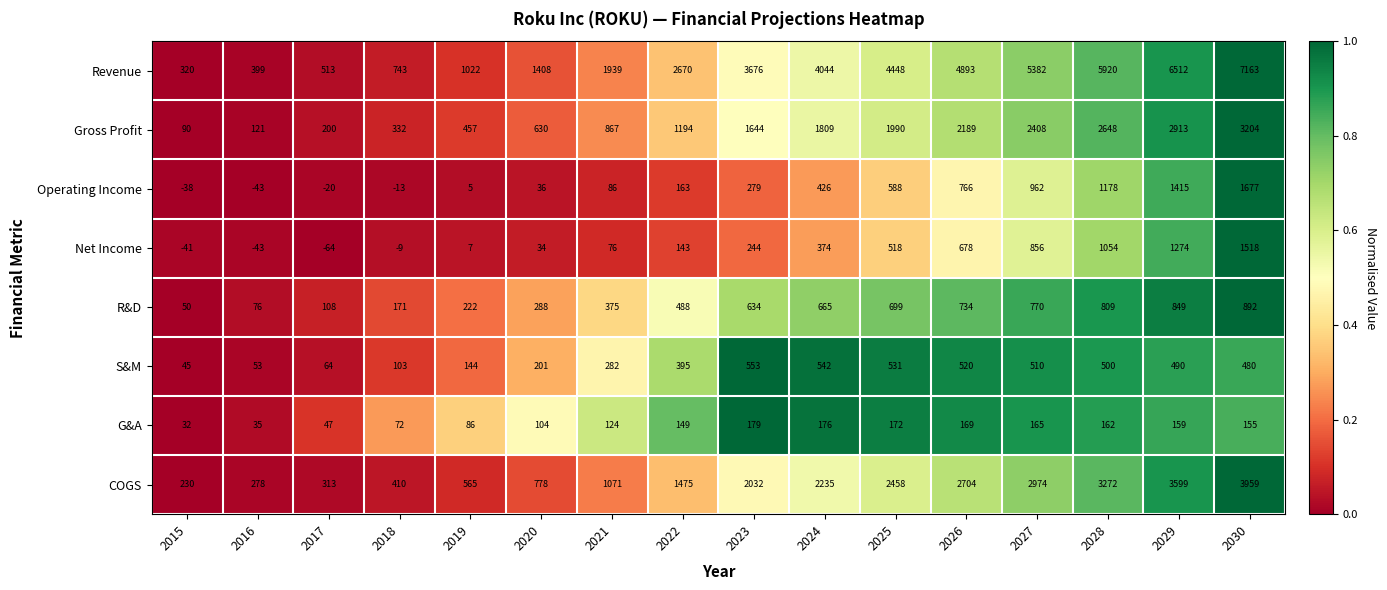

Is it true that Gross Profit equals 630 at 2020?

True